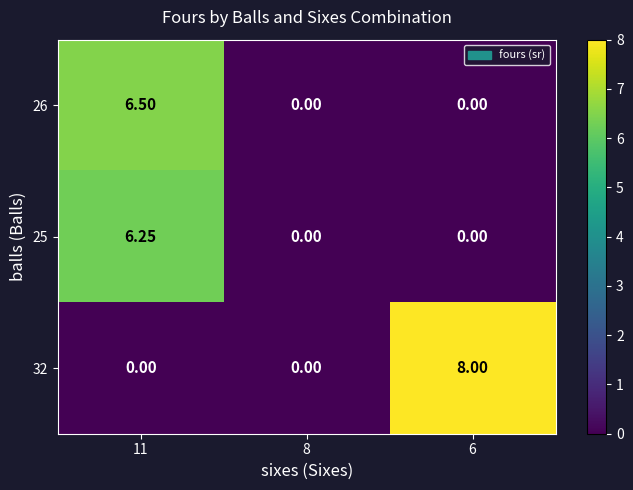

Reading left to right, list all the values displayed in this chart.

26: 11=6.5	8=0.0	6=0.0
25: 11=6.2	8=0.0	6=0.0
32: 11=0.0	8=0.0	6=8.0